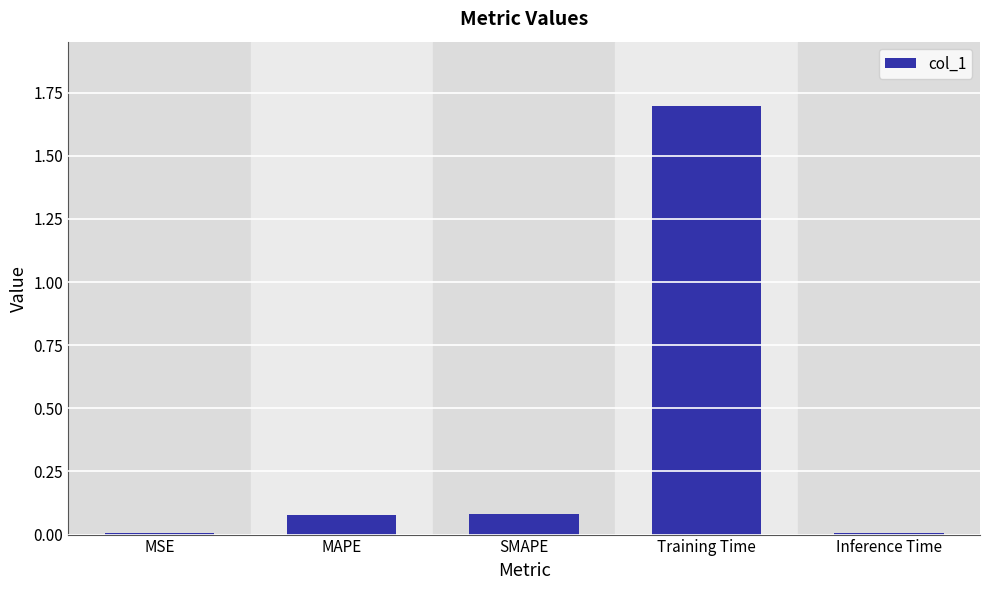

How many data points does each series have?

5